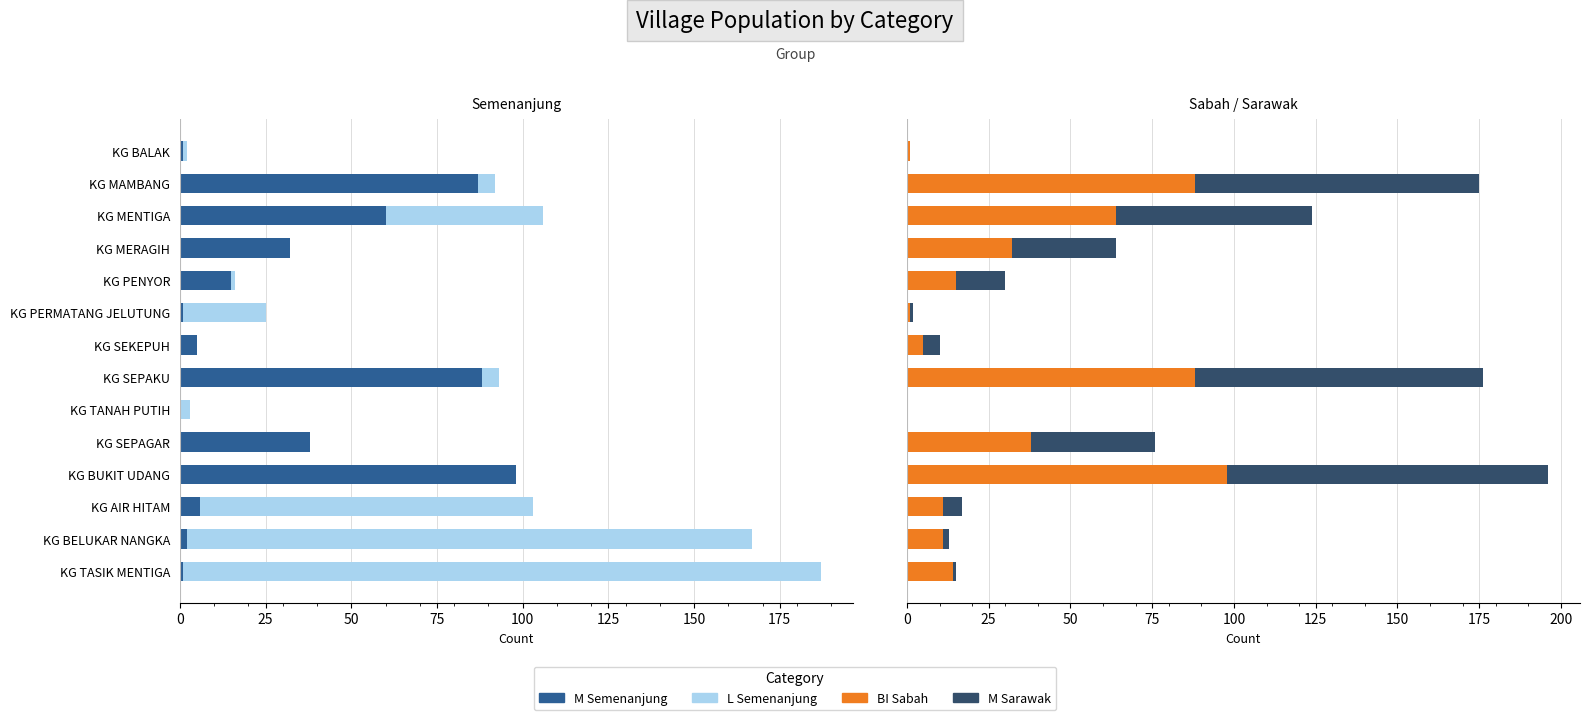

What position from the left is KG SEPAGAR?

10